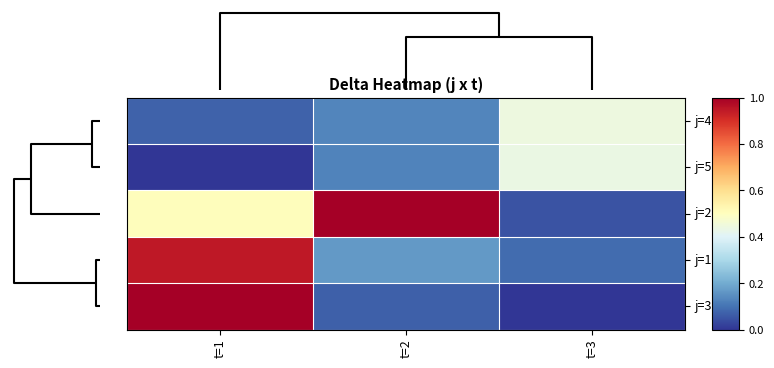

How many categories are shown in the chart?

3